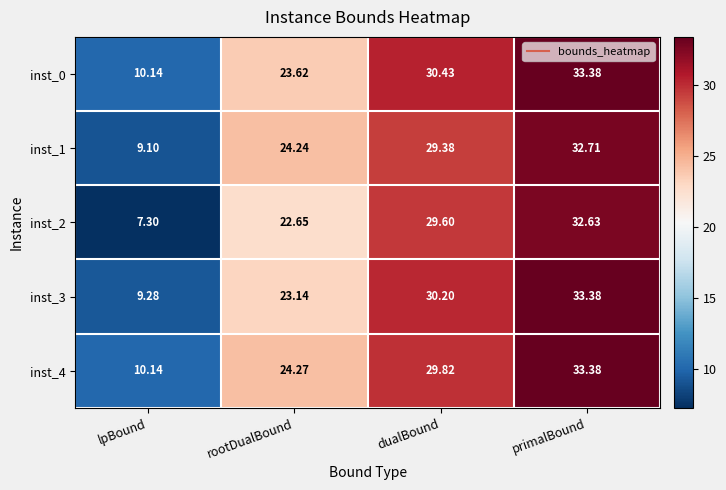

At which label is inst_2 closest to 19?

rootDualBound